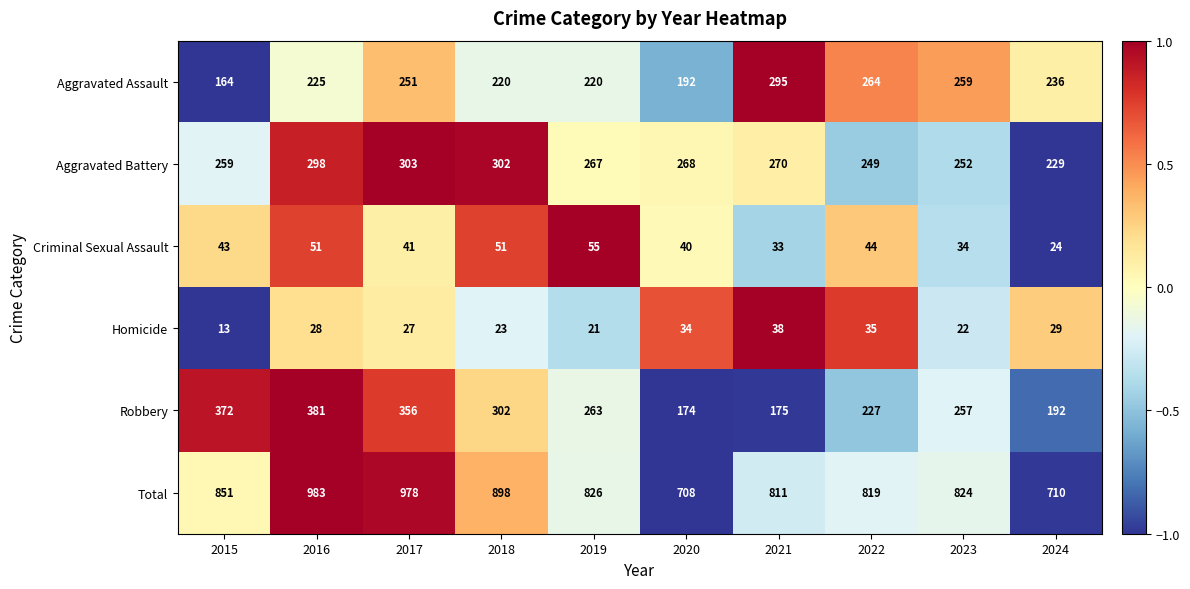

The value of Homicide at 2016 is 47. True or false?

False